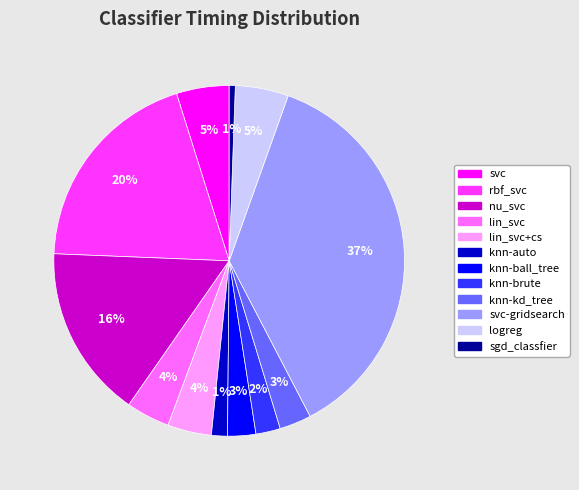

Is there a majority slice in this chart?

No